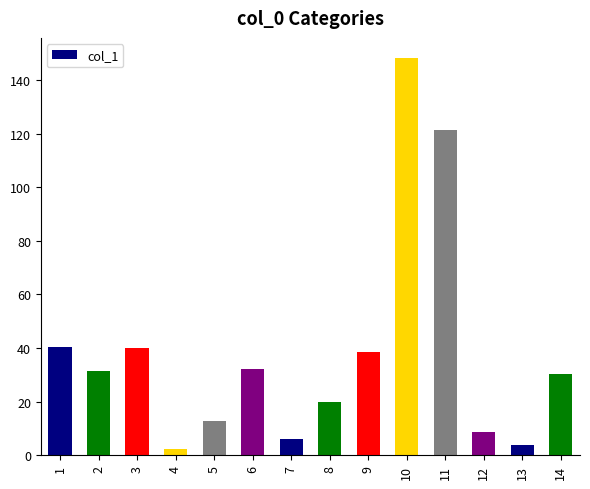

Between 5 and 9, which is larger?

9